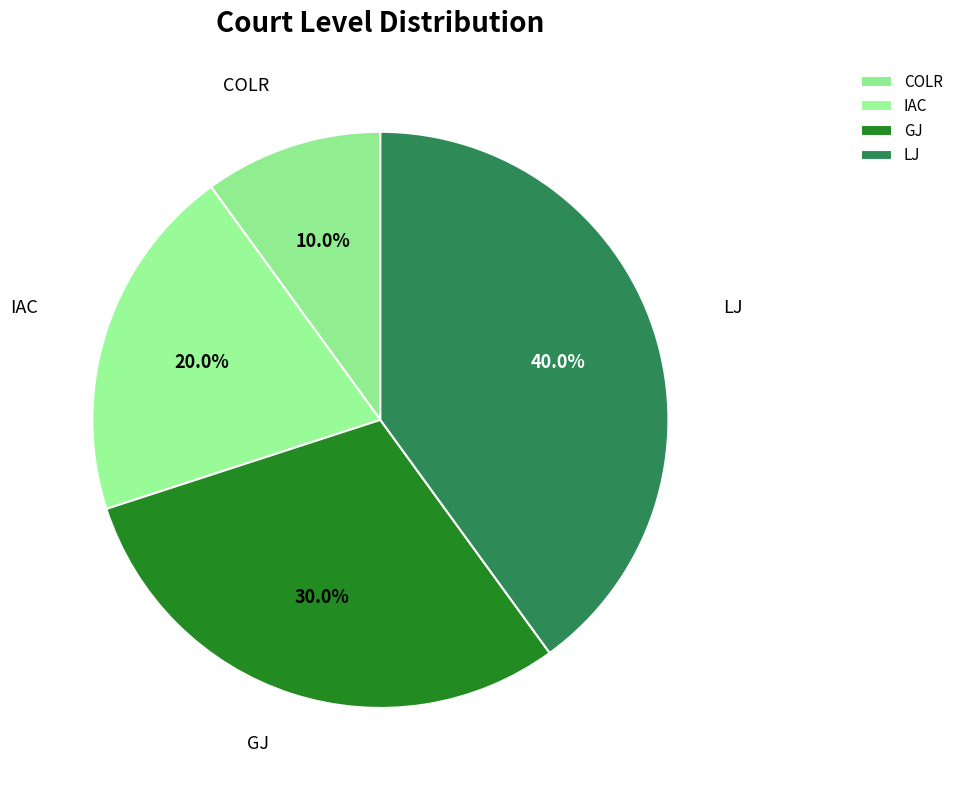

To the nearest percent, what is the difference between the GJ and COLR slice percentages?

20%